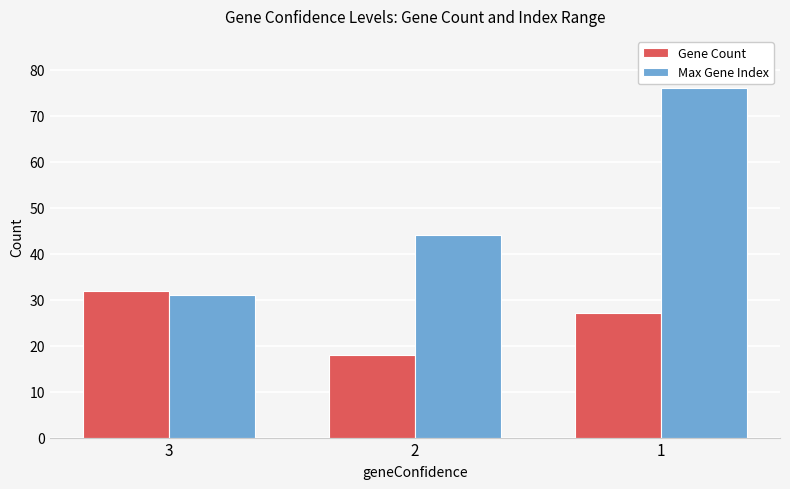

Where is Max Gene Index nearest to the value 53?

2